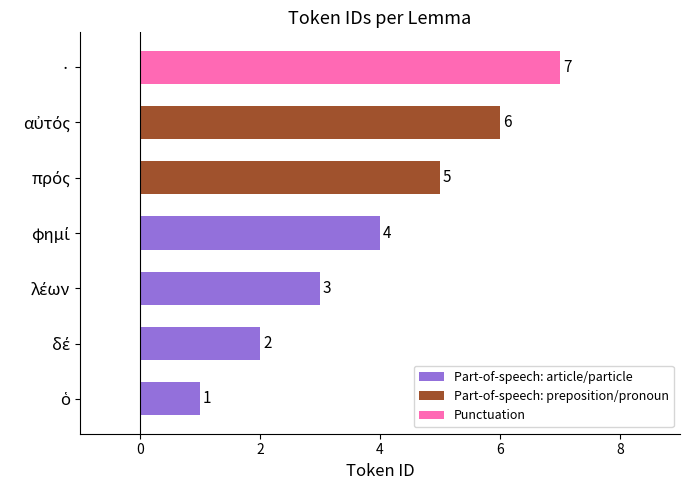

Count the number of categories in the chart.

7